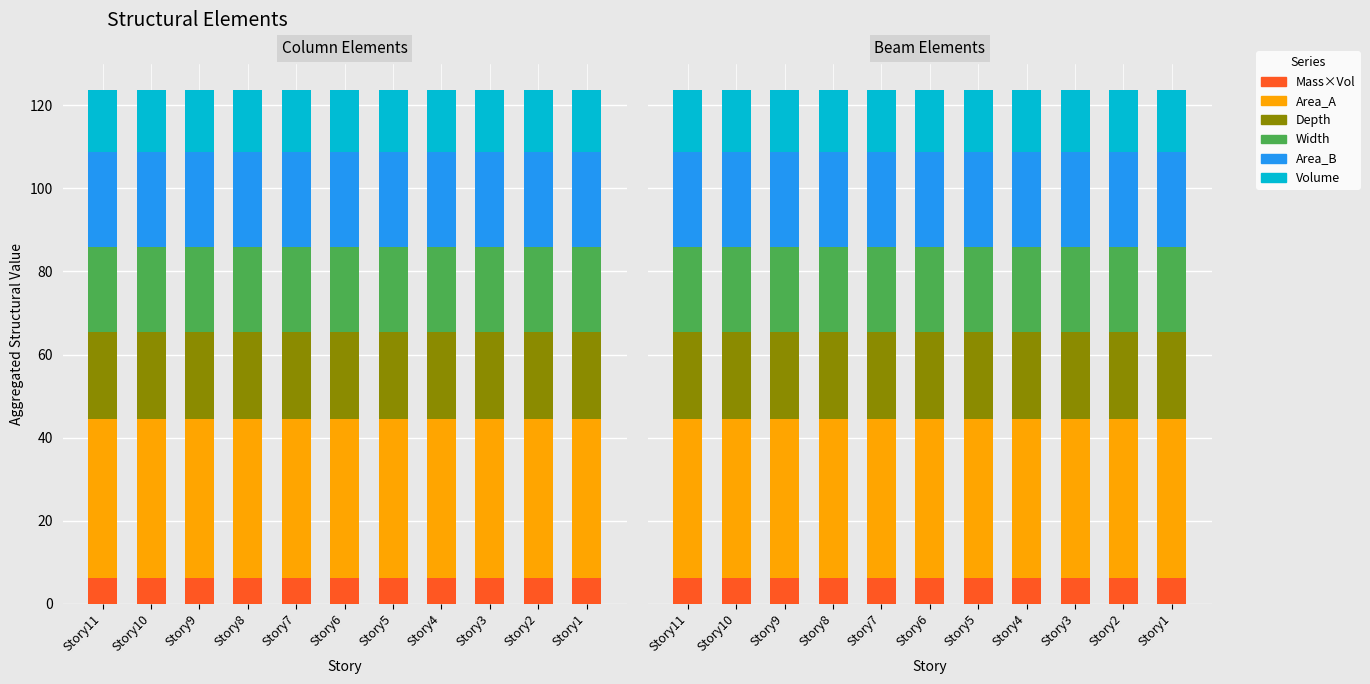

Which series has the largest total across all categories?

Area_A